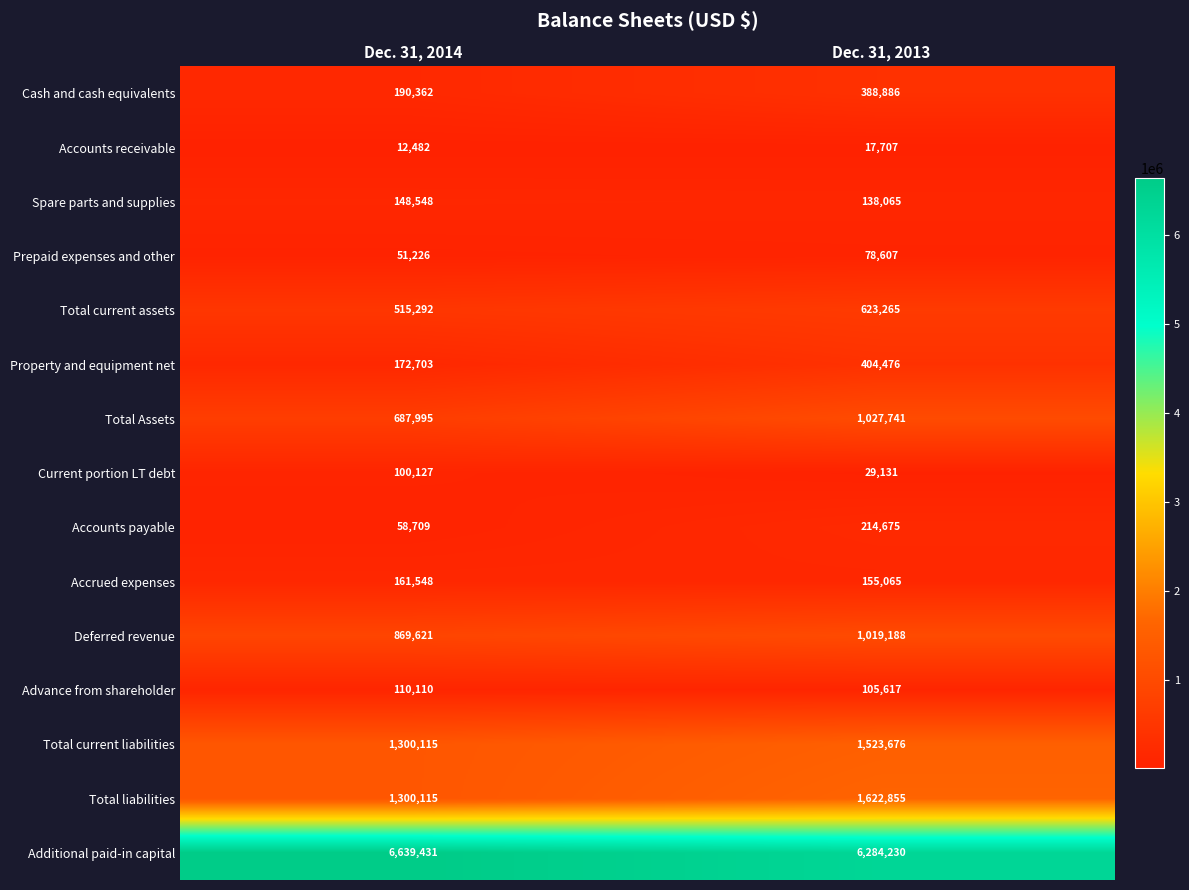

Which series has the largest range (max minus min)?

Additional paid-in capital